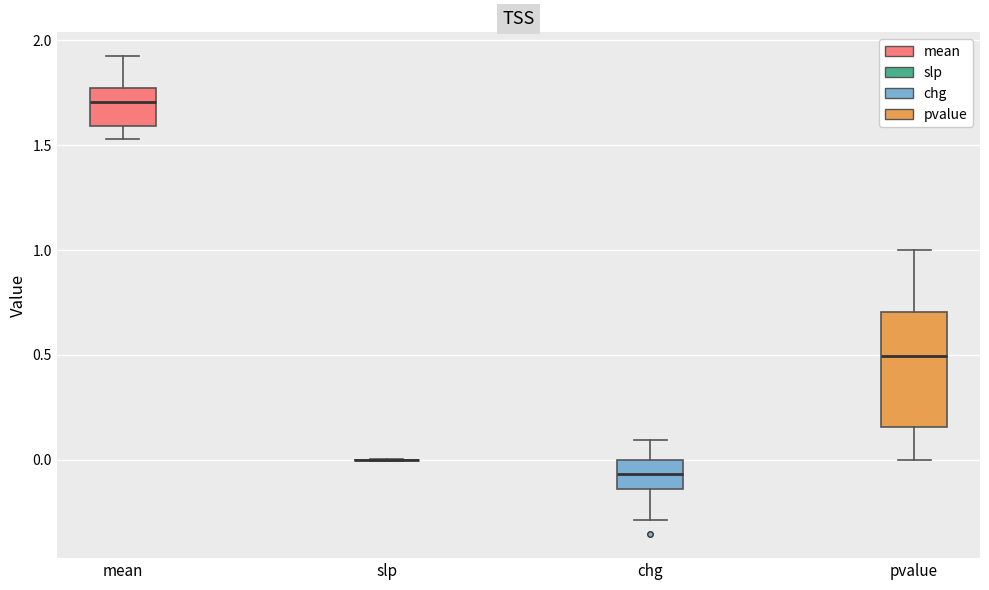

Where is the lower edge of the box for mean on the y-axis? The values are not printed on the chart, so give them approximately, as read against the axis.

1.60